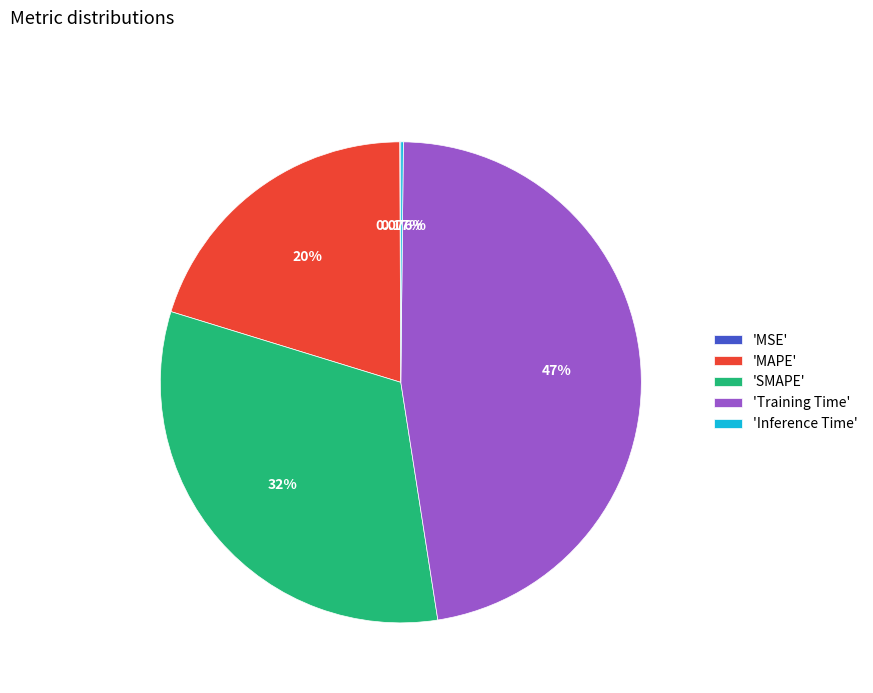

Does any single category account for the majority?

No